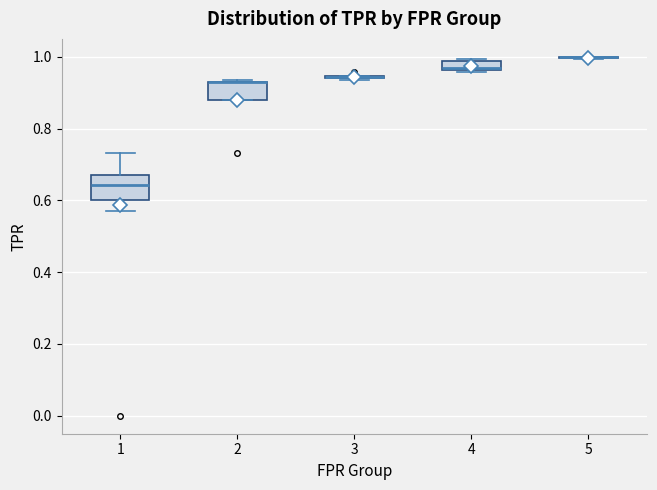

Where is the lower edge of the box at x = 2 on the y-axis? The values are not printed on the chart, so give them approximately, as read against the axis.

0.88